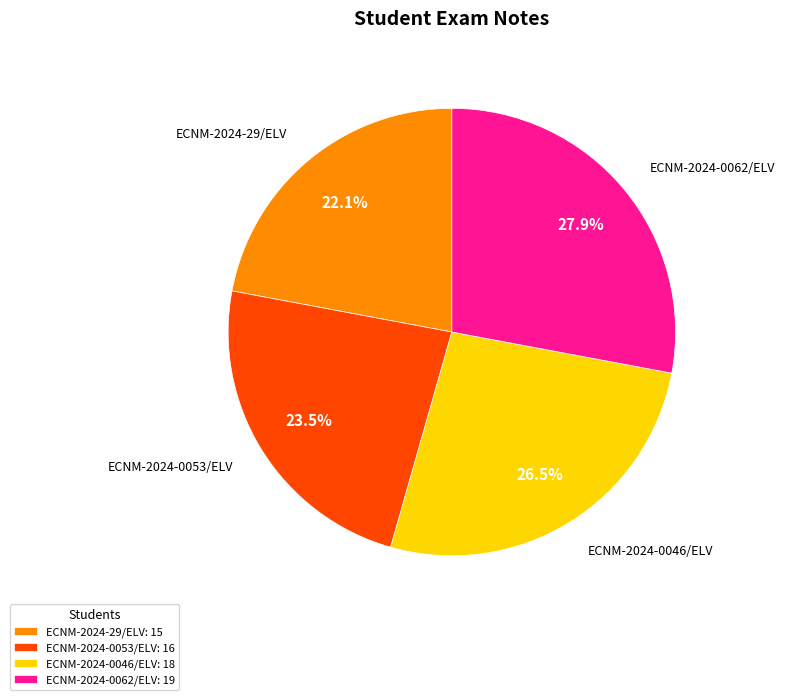

Between ECNM-2024-0062/ELV and ECNM-2024-29/ELV, which is larger?

ECNM-2024-0062/ELV